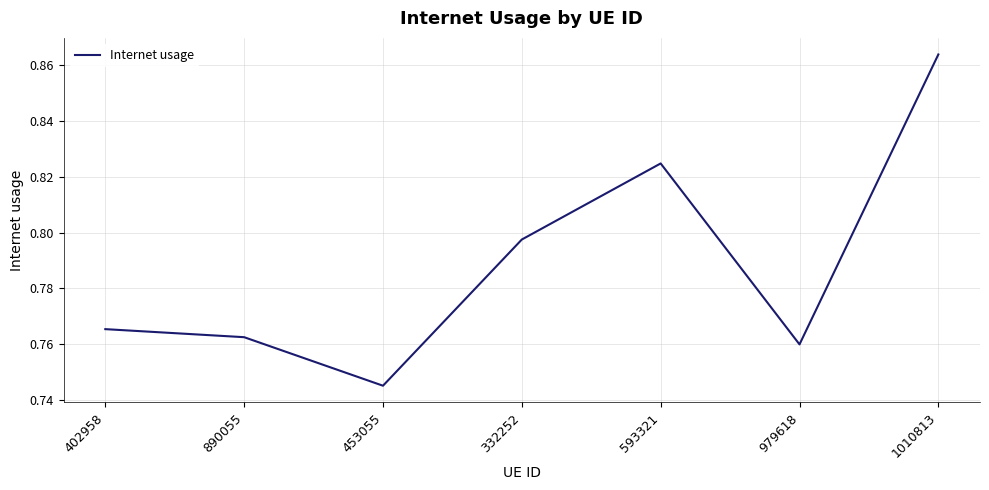

At which label is the value closest to 0?

453055